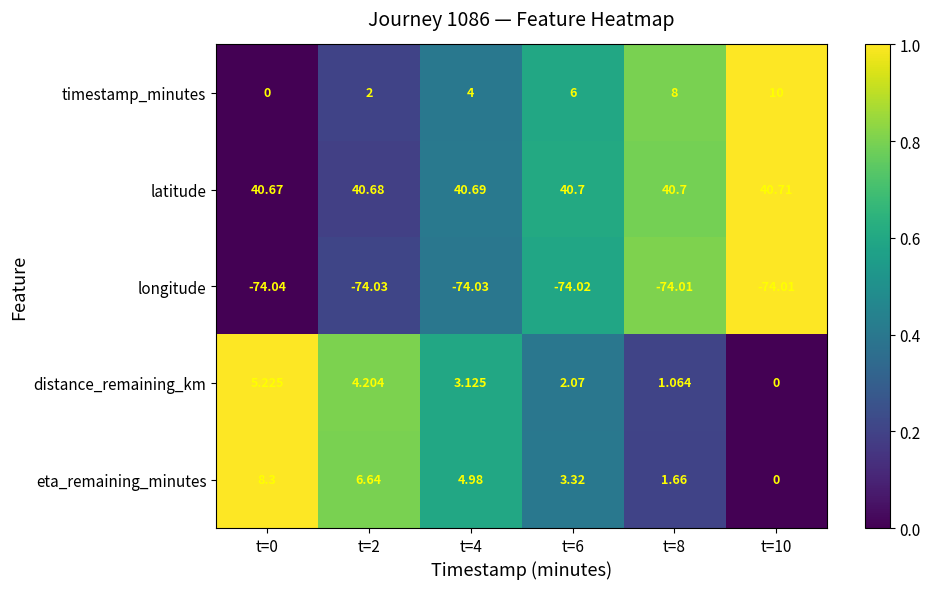

Is the value of longitude at t=2 greater than the value of latitude at t=0?

No